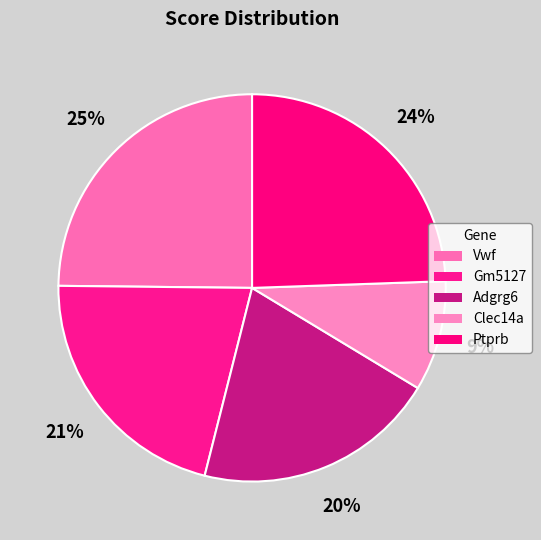

Combined, what portion of the pie is Clec14a and Adgrg6?

29.5%